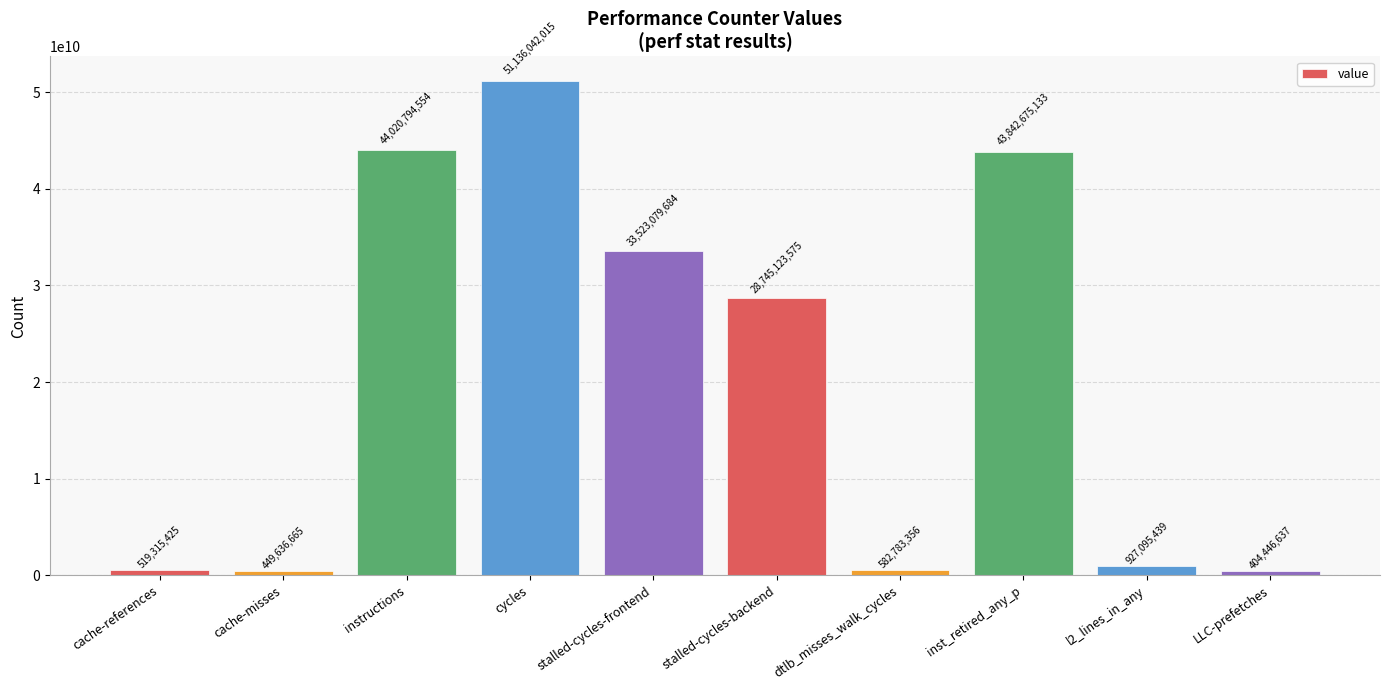

What is the label of the 8th bar from the right?

instructions